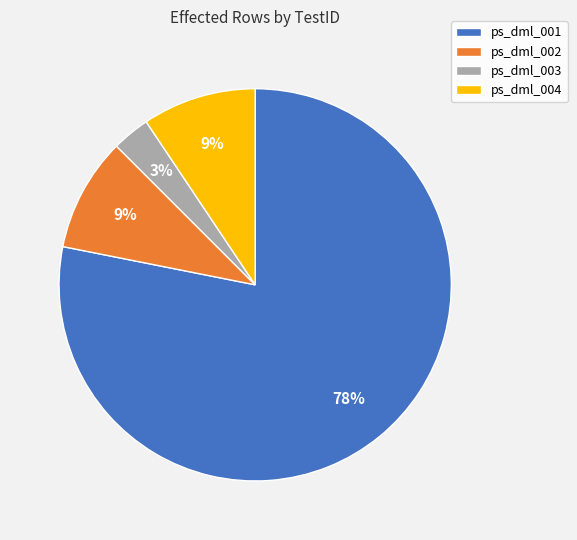

Does ps_dml_003 represent more than half of the total?

No